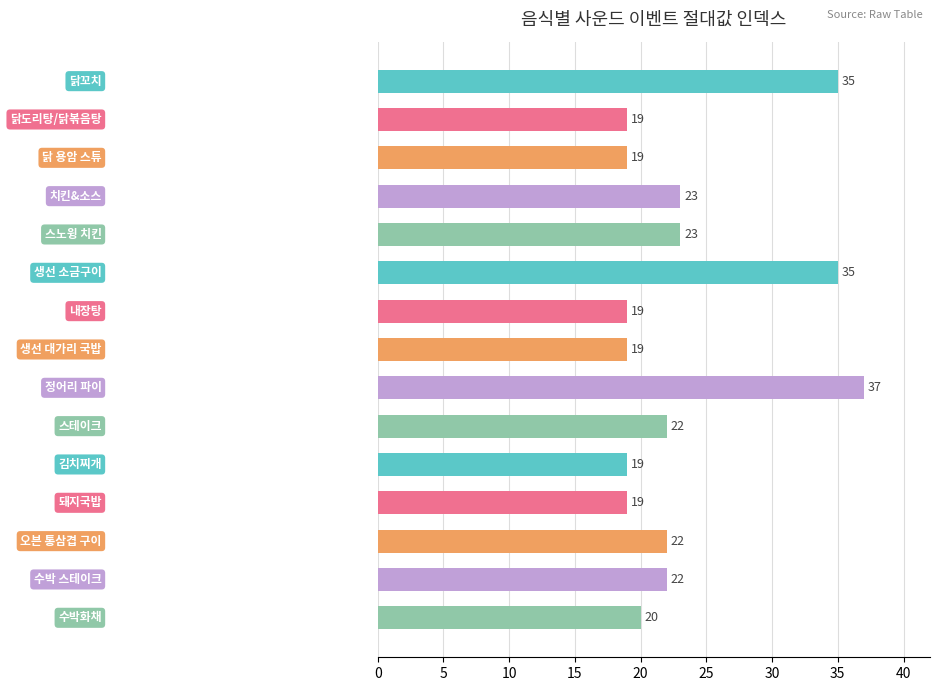

How many bars are there in total?

15